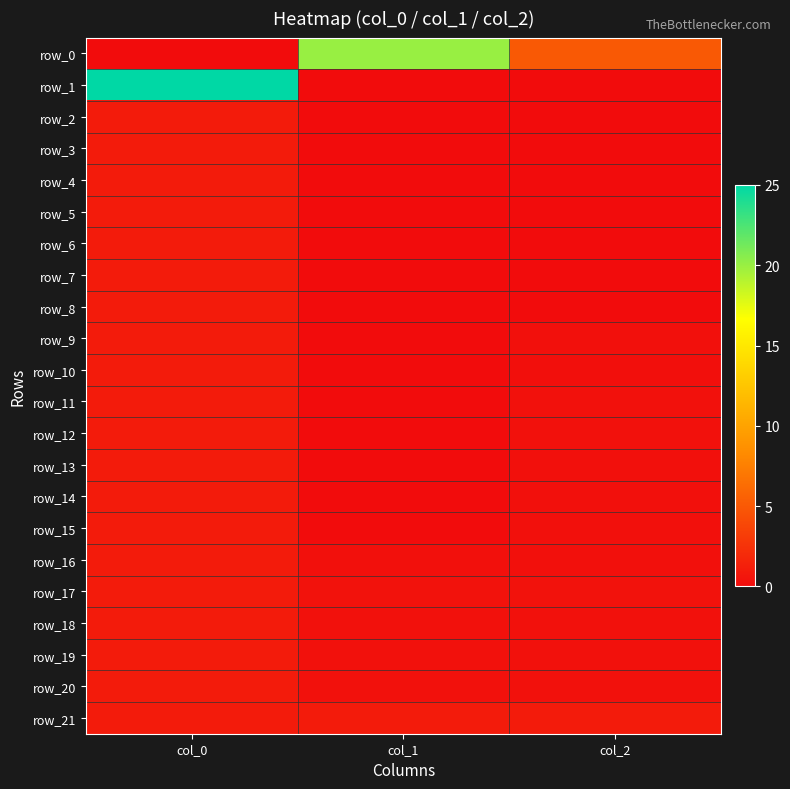

List the series in order of their peak value, highest first.

row_1, row_0, row_2, row_3, row_4, row_5, row_6, row_7, row_8, row_9, row_10, row_11, row_12, row_13, row_14, row_15, row_16, row_17, row_18, row_19, row_20, row_21